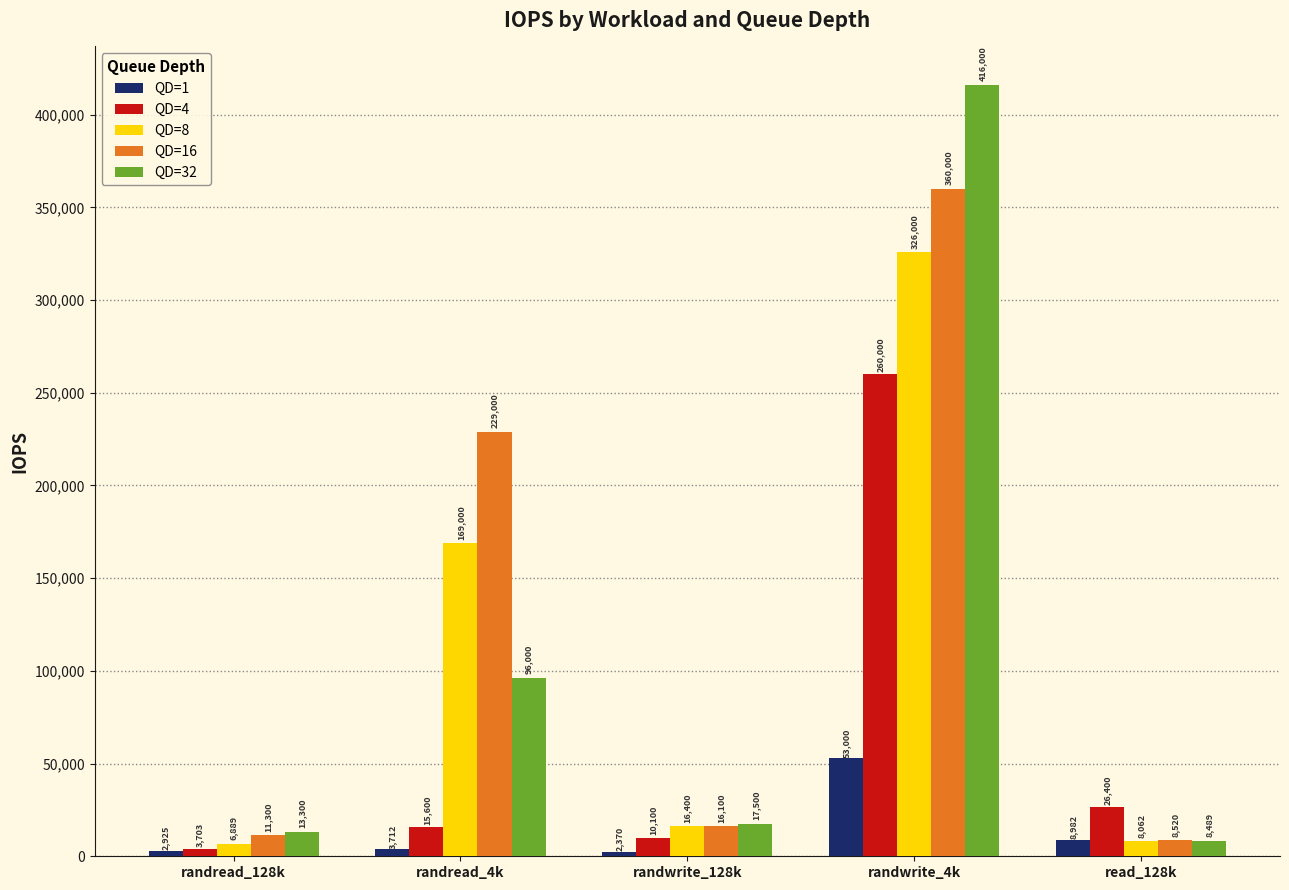

What value does the QD=32 series have at randwrite_4k, to the nearest 10?

416000